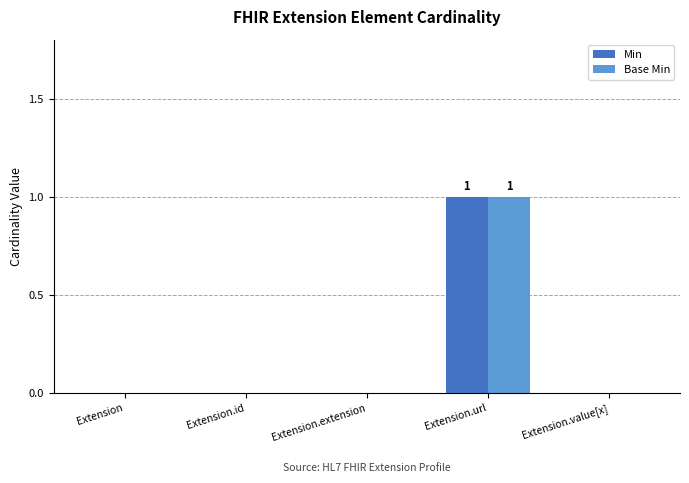

The value of Base Min at Extension.extension is 0. True or false?

True